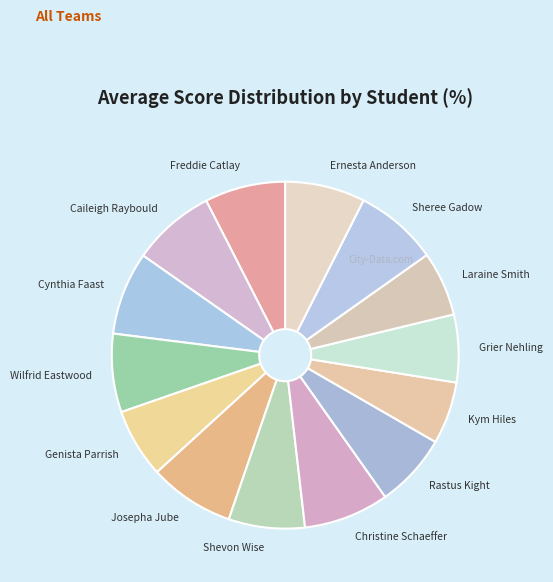

Count the number of slices in the pie.

14